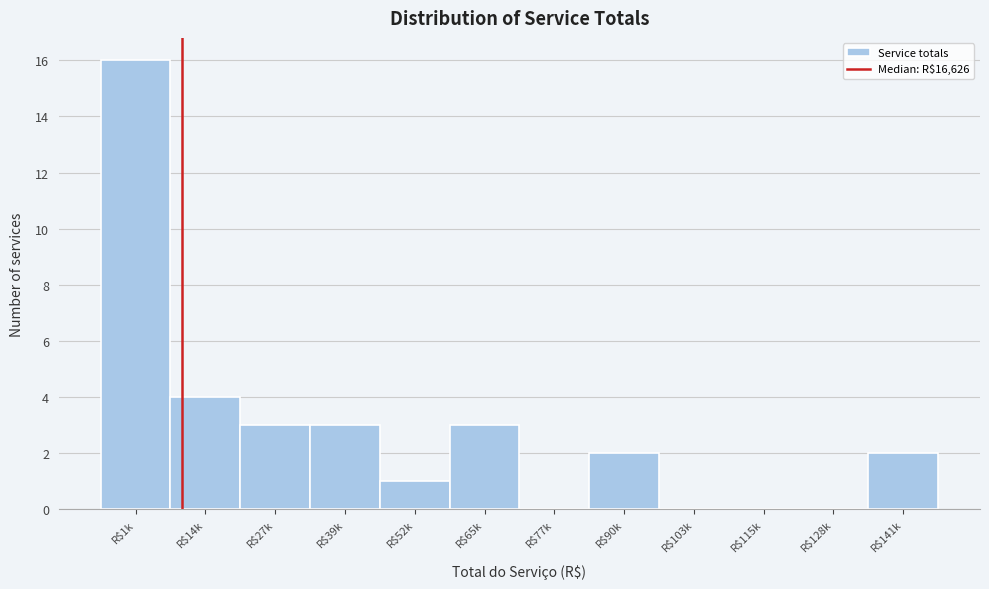

True or false: the data shows 2 at R$141k.

True